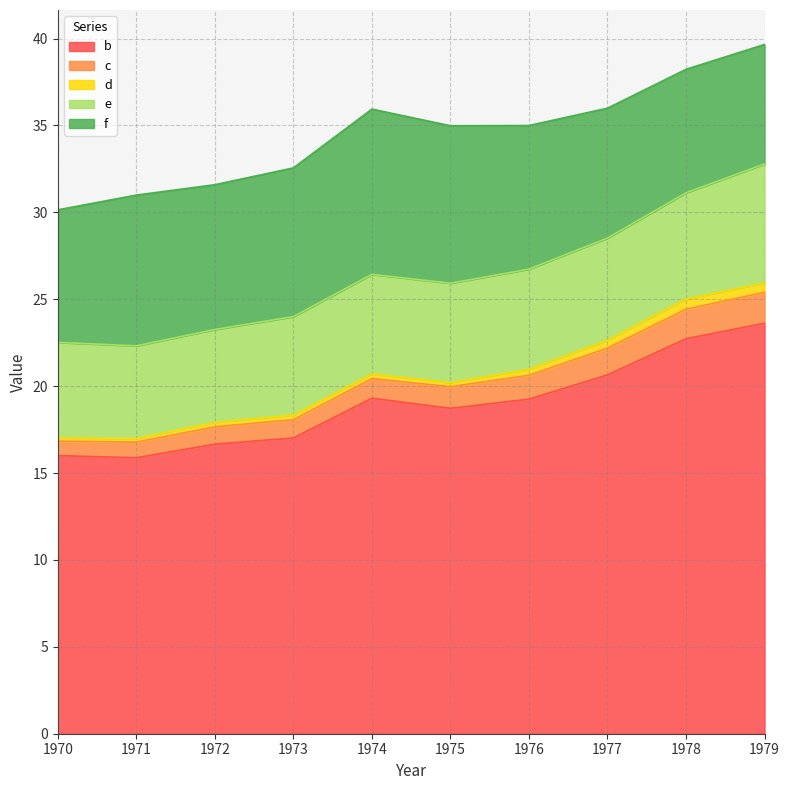

What is the difference between the highest and lowest values at 1972?

16.4